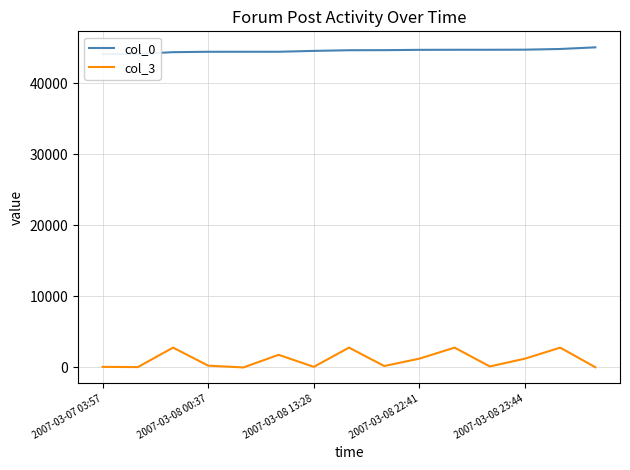

What is the minimum value shown in the chart?

2